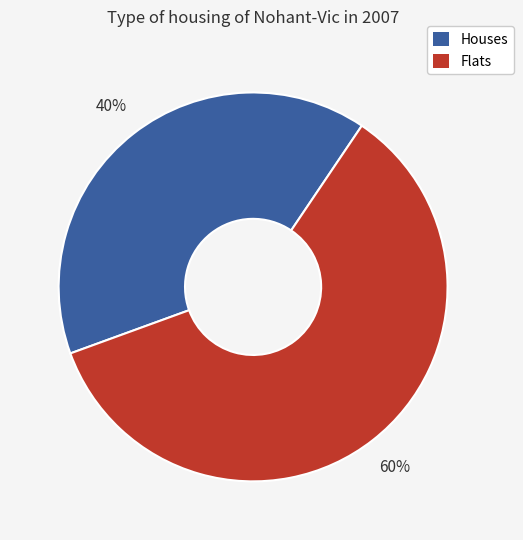

To the nearest percent, what is the difference between the largest and smallest slice percentages?

20%